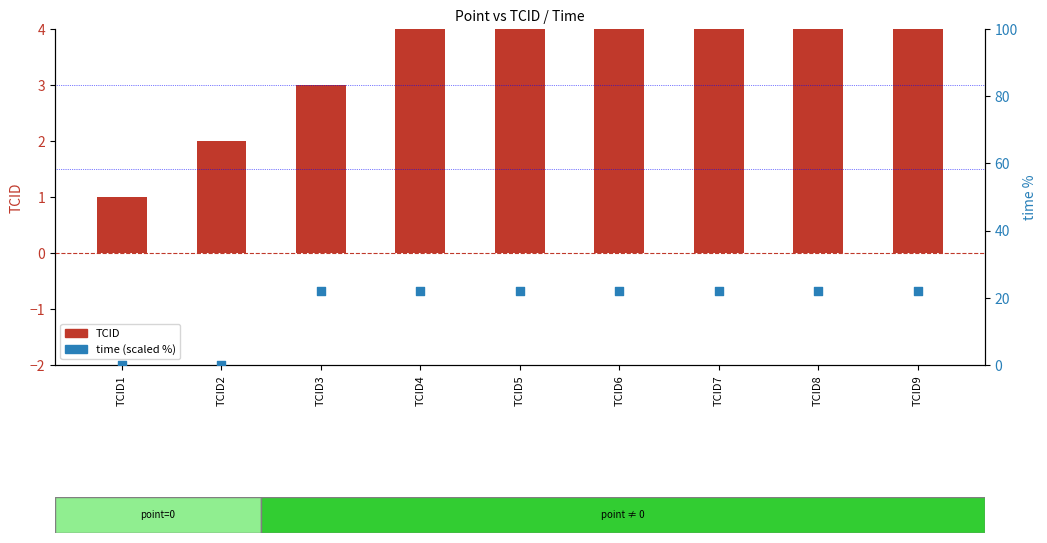

Which series contains the lowest Y value?

time (scaled %)